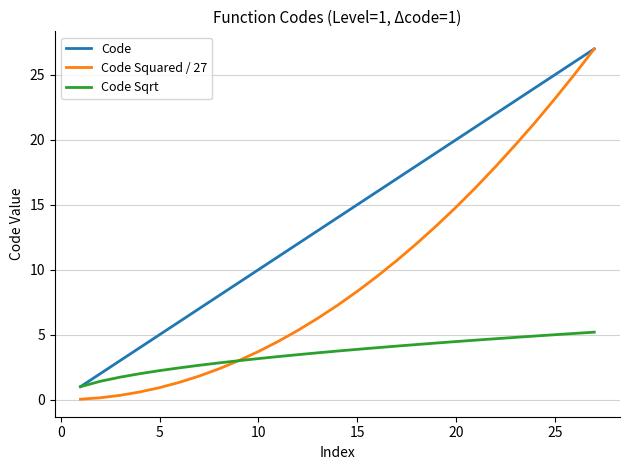

Does the chart have visible grid lines?

Yes